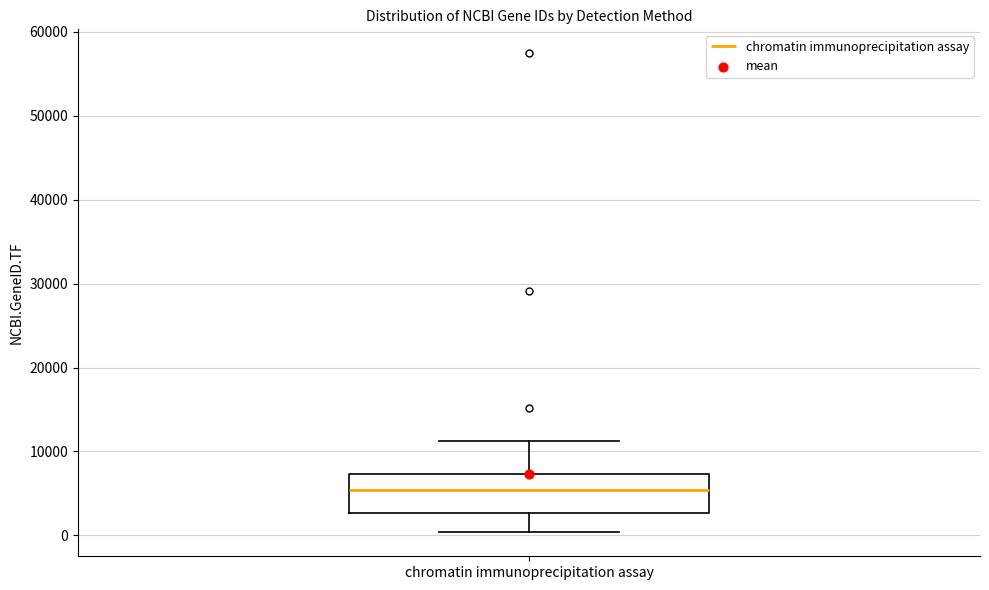

Transcribe this box plot: give where the median line is, the range the box spans, and where the two whiskers end, as read against the y-axis. The values are not printed on the chart, so give them approximately, as read against the axis.

median 5000, box 3000 to 7000, whiskers 0 to 11000